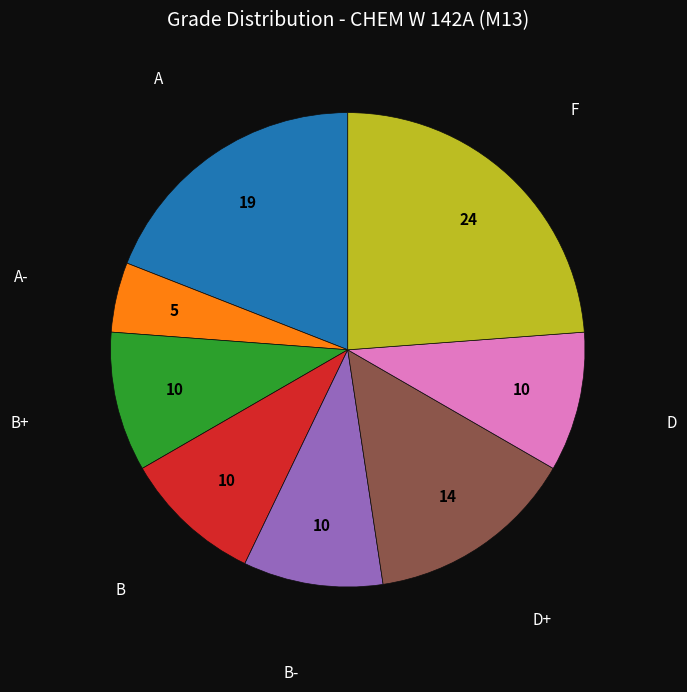

Is there any slice that represents more than half of the pie?

No